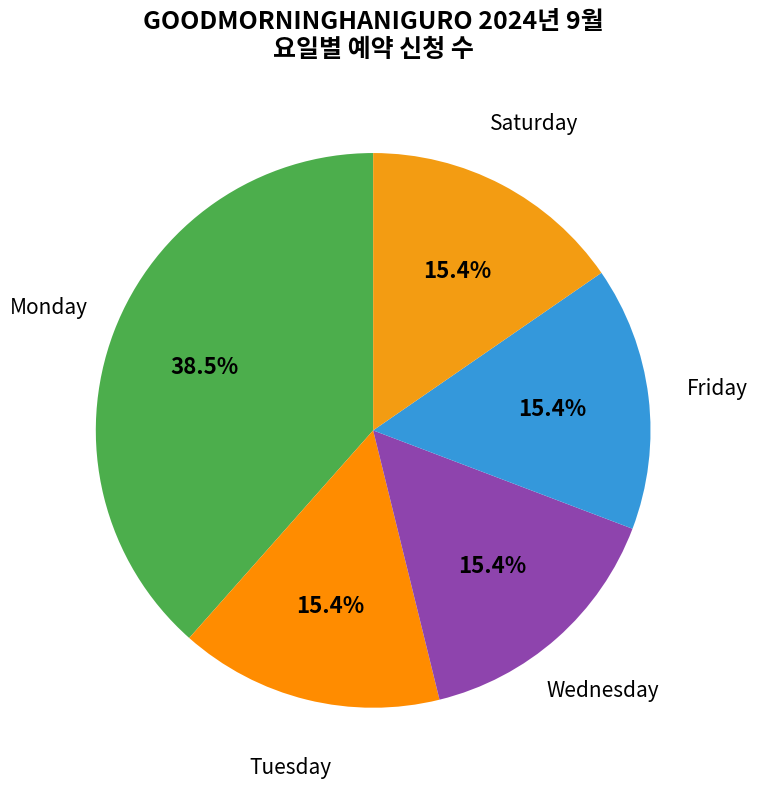

How many segments does this pie chart have?

5